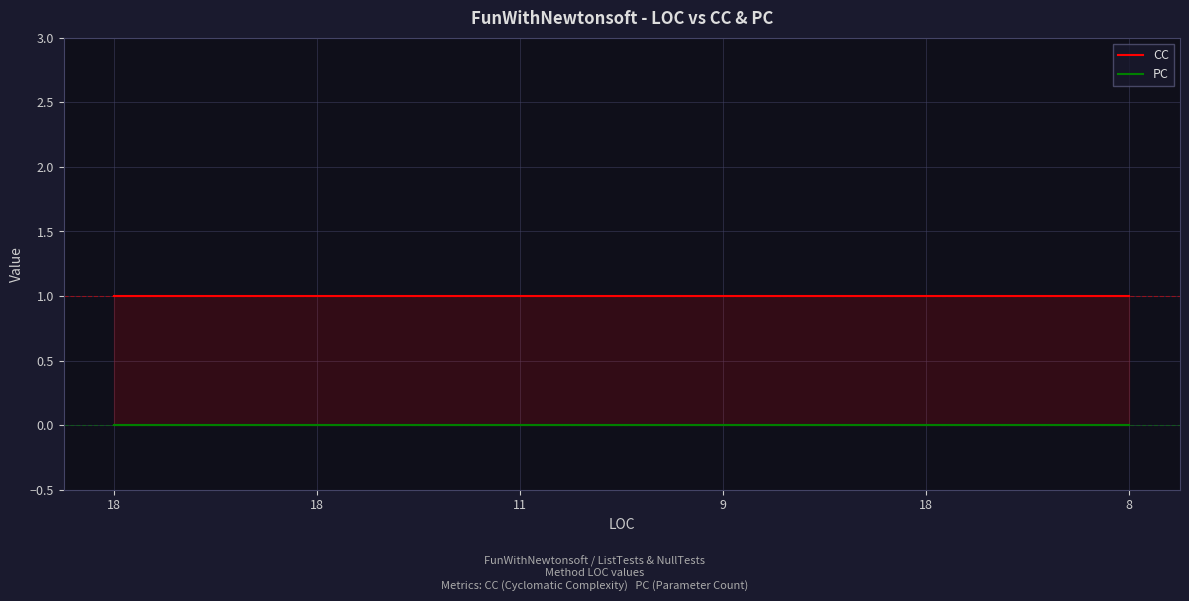

Between 9 and 8, which series saw the biggest shift?

CC